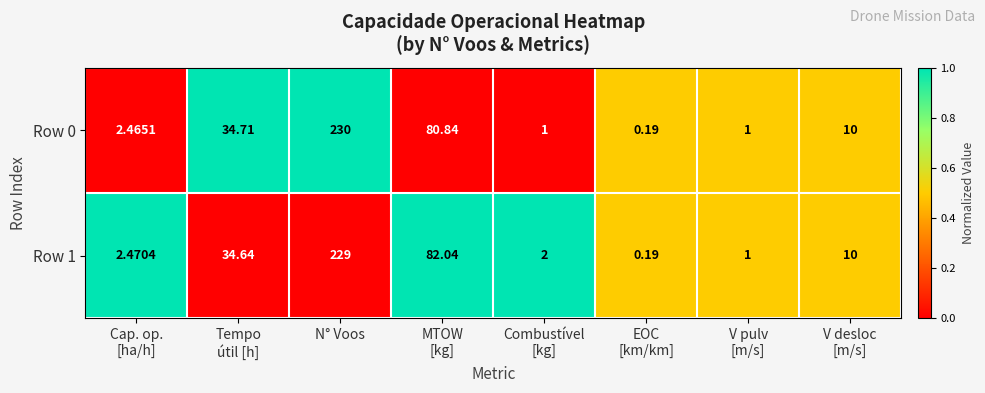

At which category is the sum across all series the highest?

N° Voos